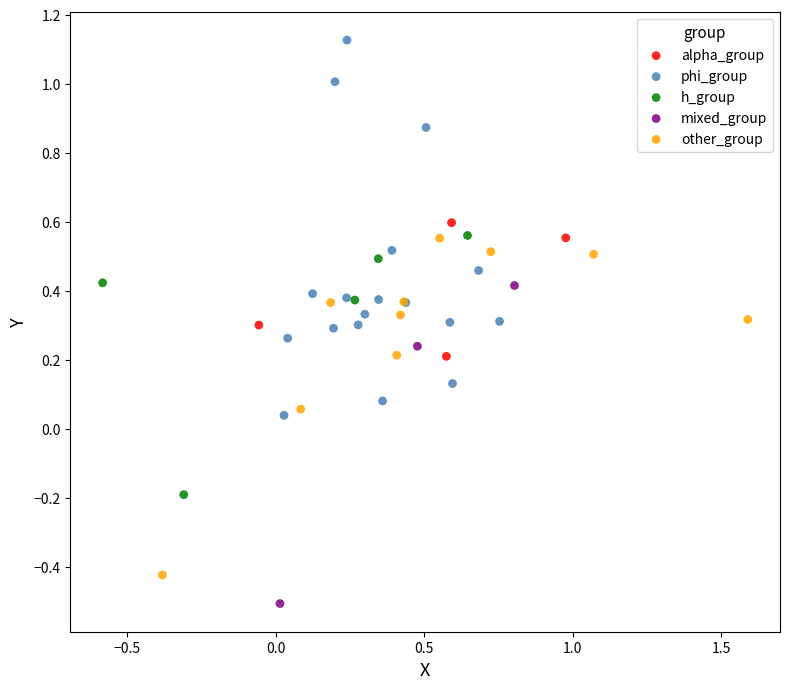

Which series has the largest Y range (max minus min)?

phi_group